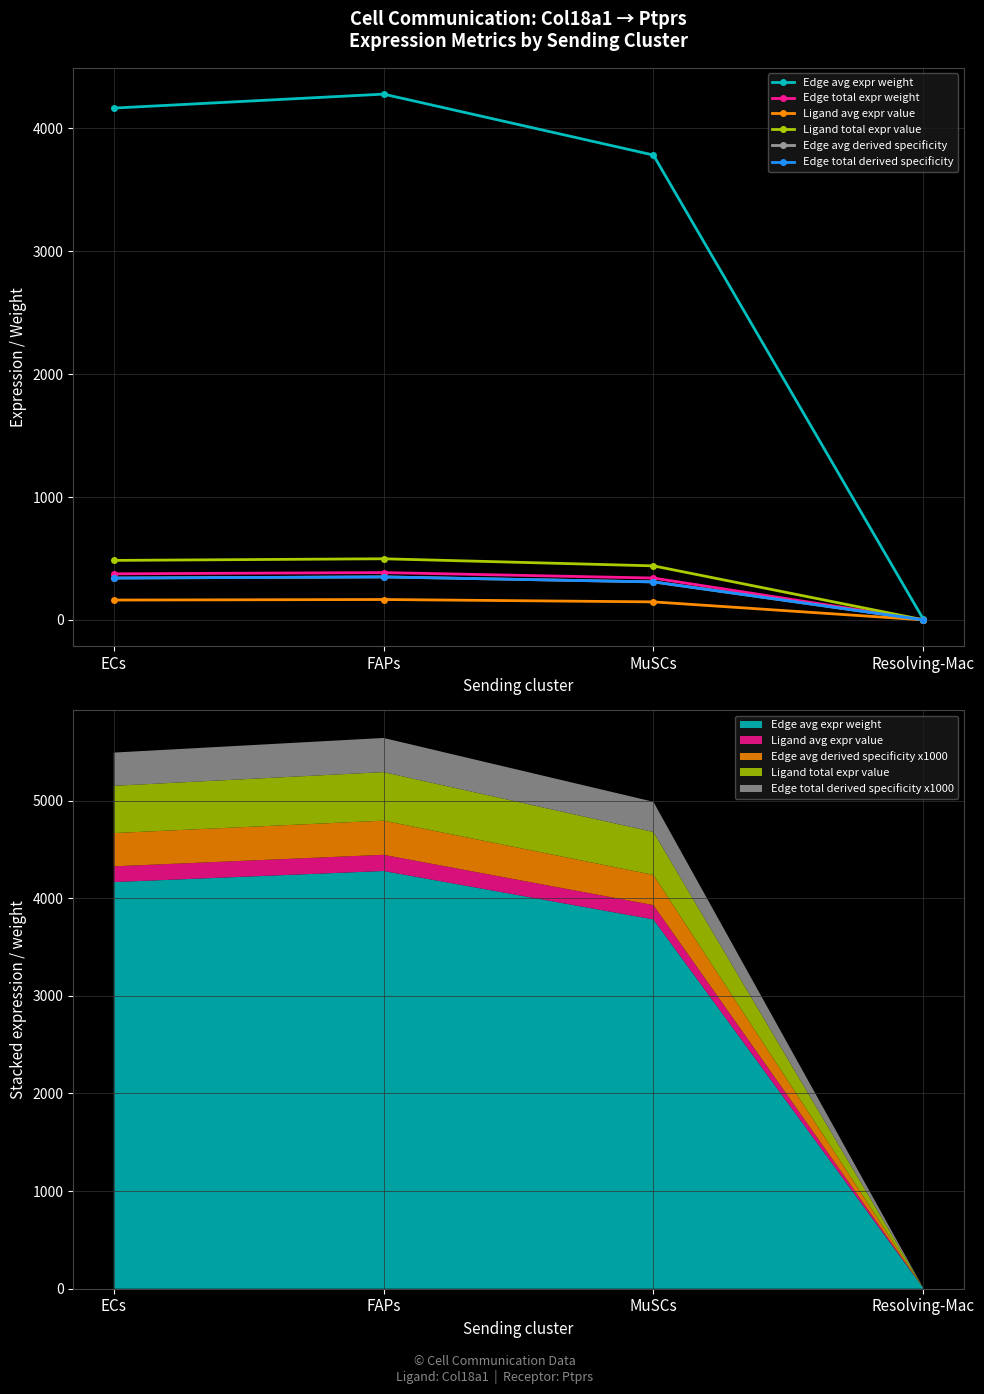

What is the total value across all series at ECs?

5866.2